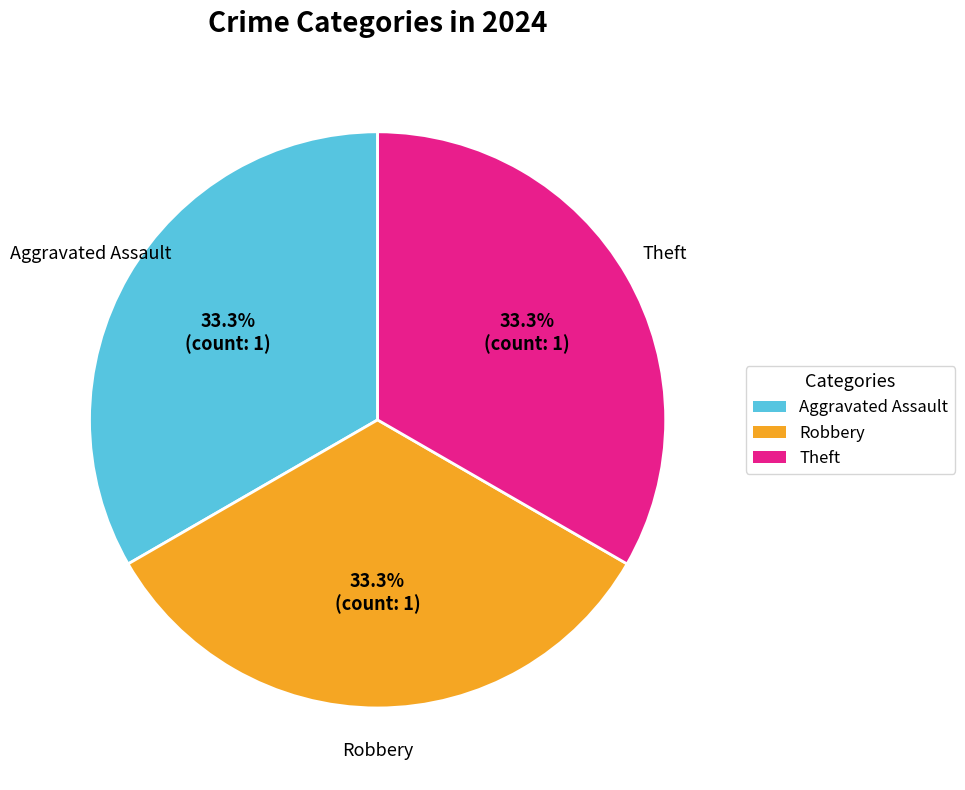

Is there any slice that represents more than half of the pie?

No